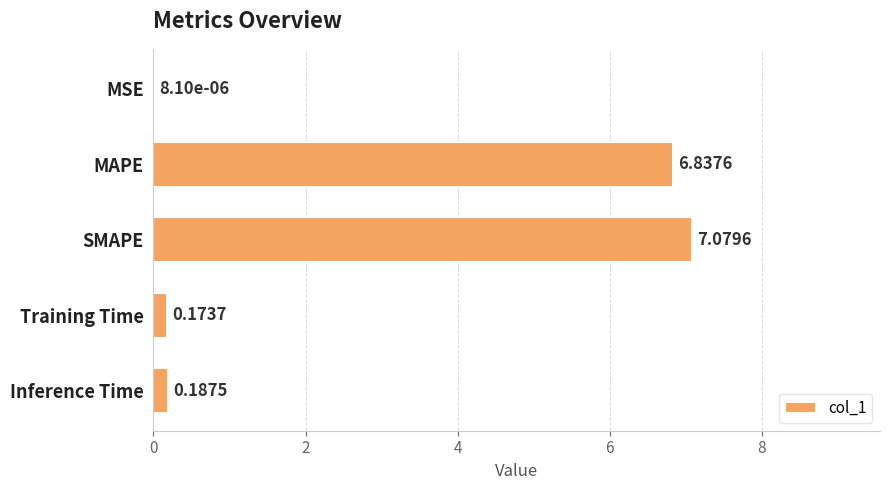

What is the change in value from MSE to Inference Time?

+0.2